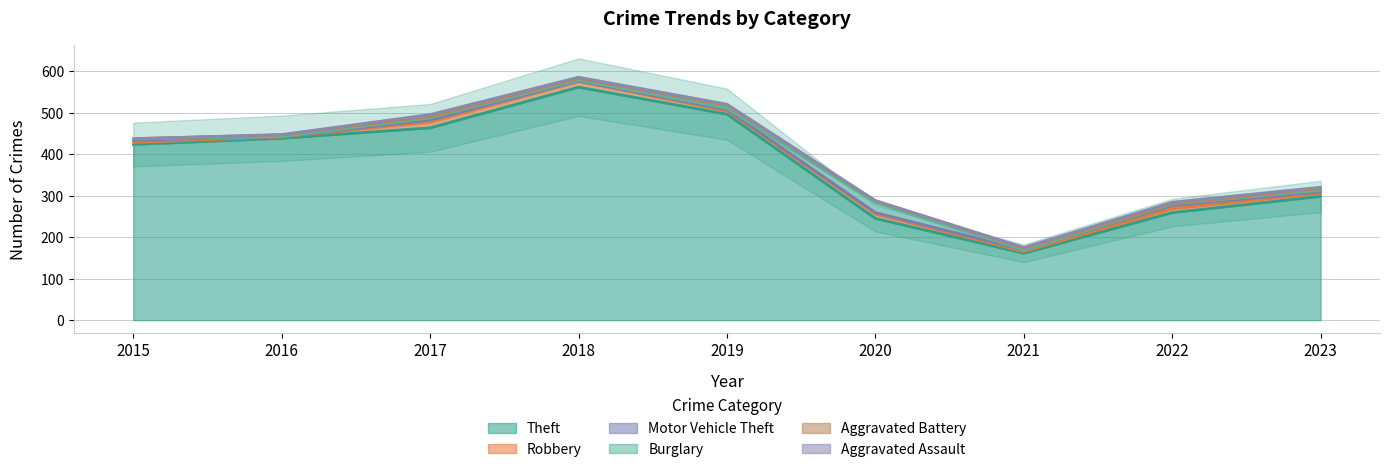

True or false: Robbery and Burglary intersect in this chart.

True